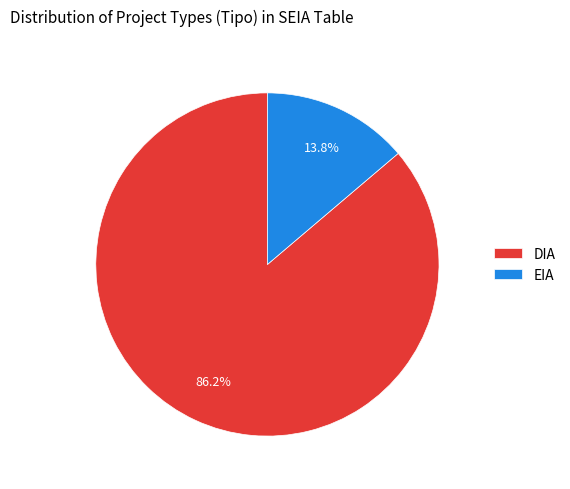

Is there any slice that represents more than half of the pie?

Yes